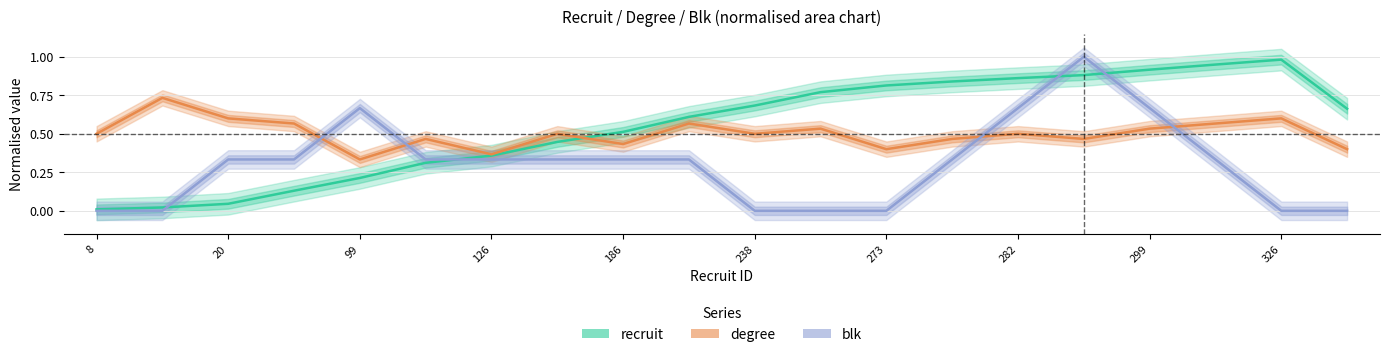

What is the difference between the second highest and minimum values in the degree series?

0.3